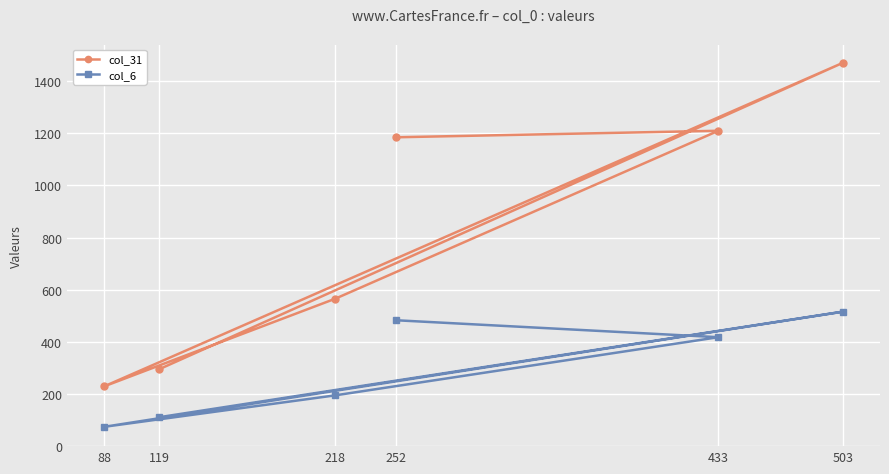

List the series in order of their overall mean, lowest first.

col_6, col_31